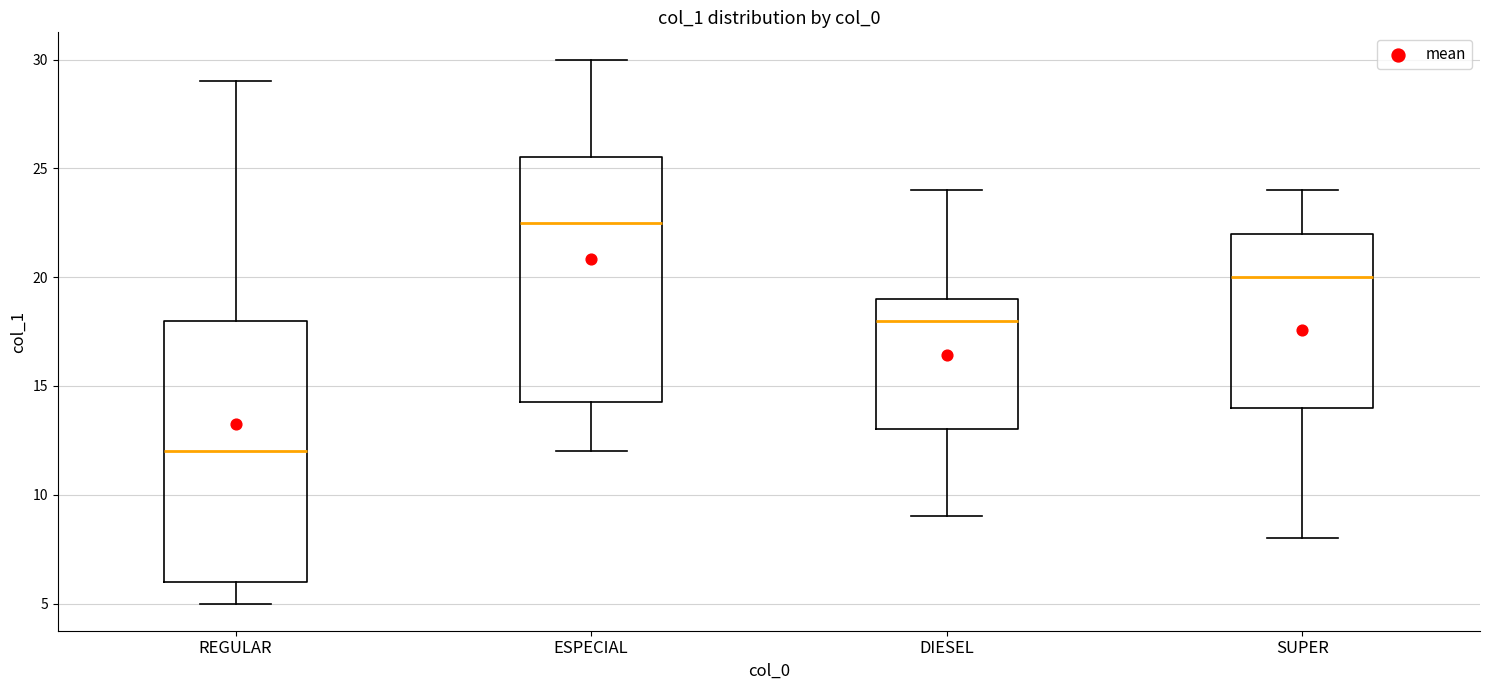

Which box has the lowest median line?

REGULAR